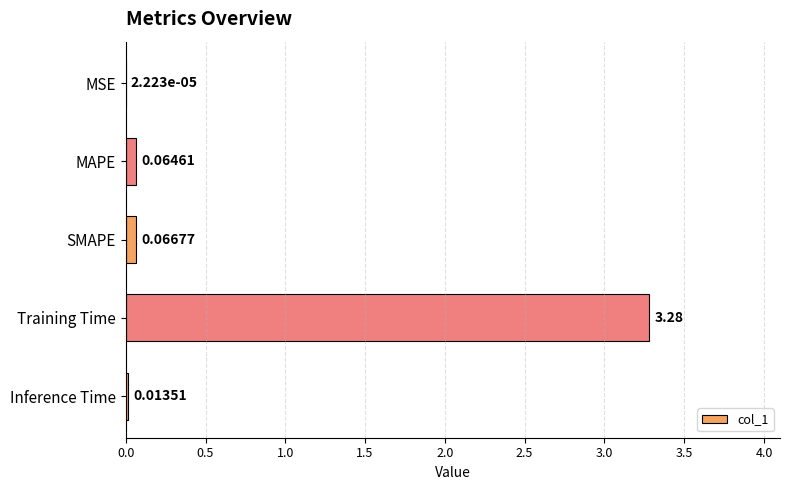

How many series are shown in this chart?

1